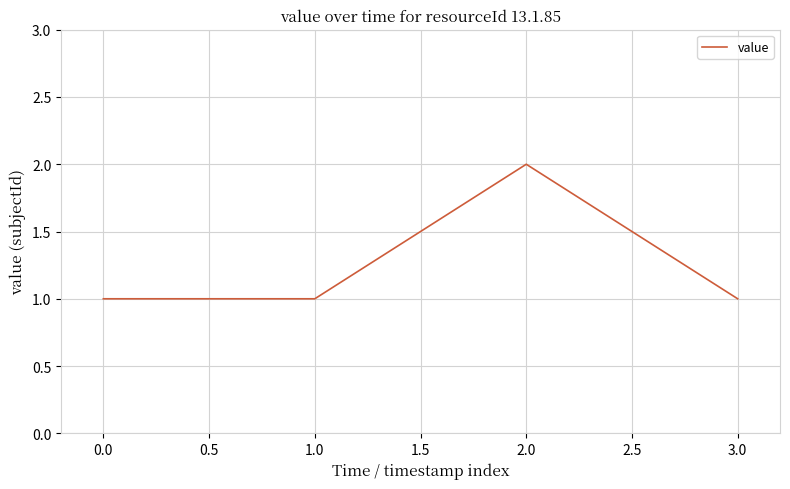

How many lines are shown in the chart?

1